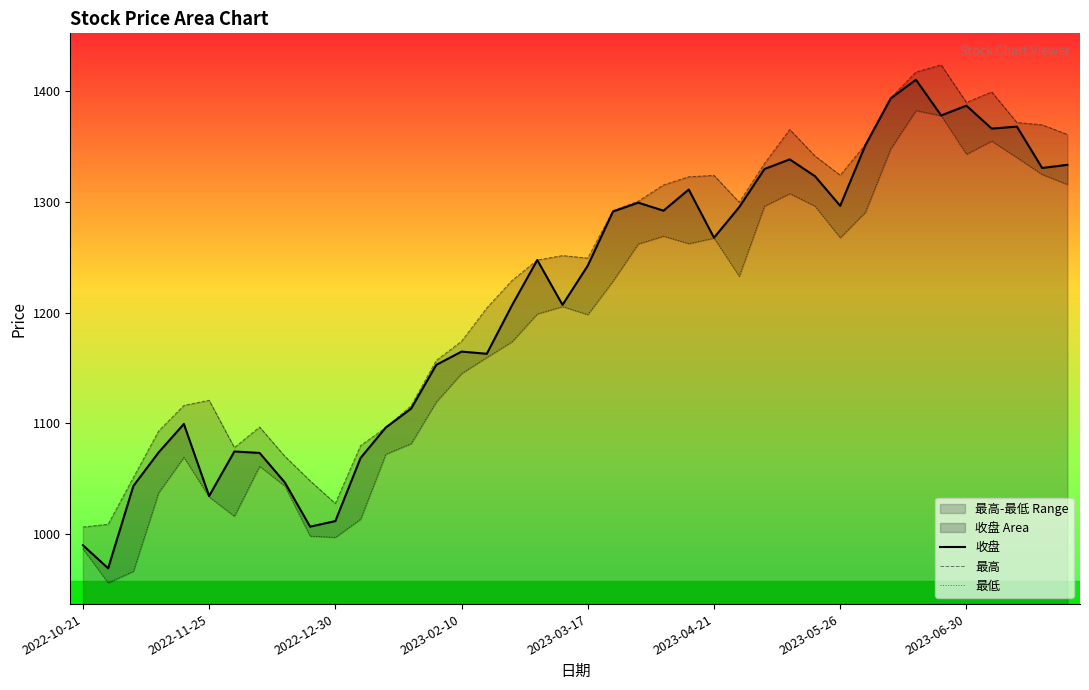

What is the difference between the highest and lowest values at 21?

63.7